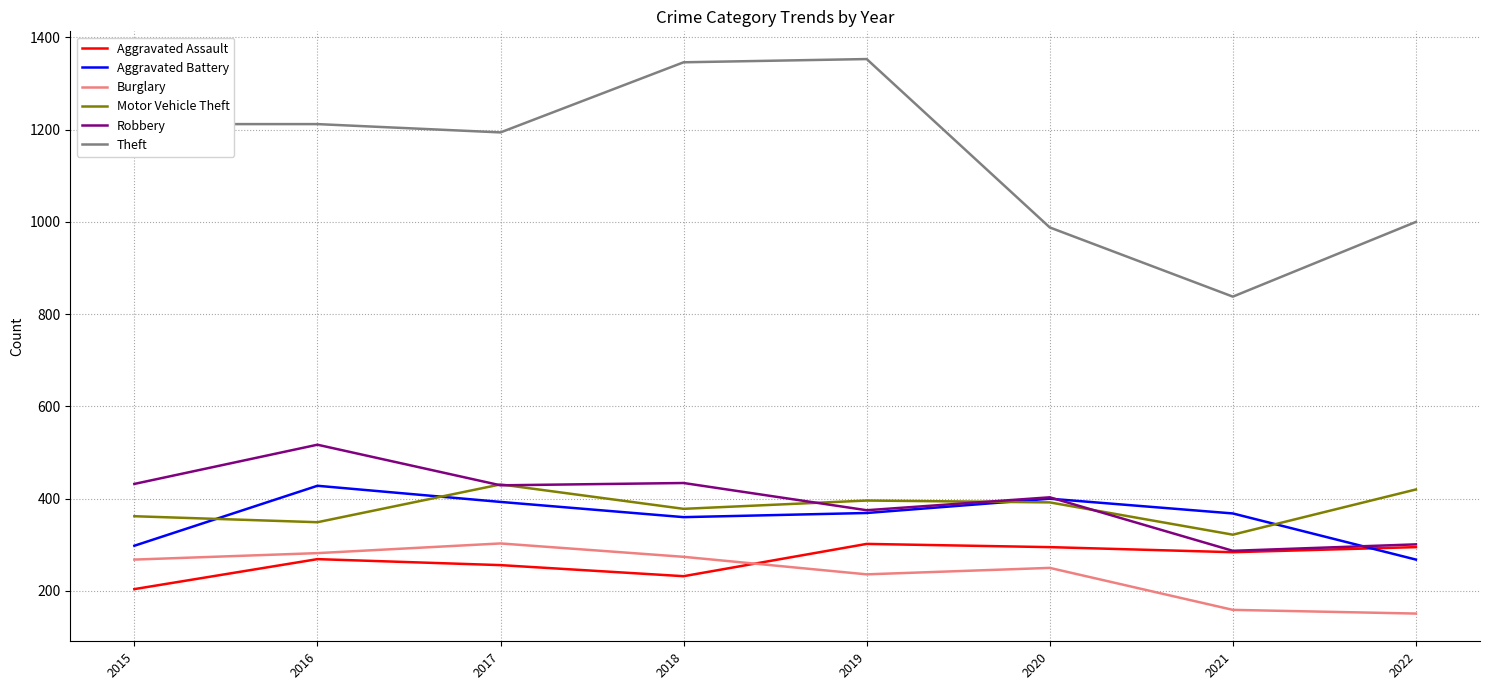

What is the smallest value displayed?

151